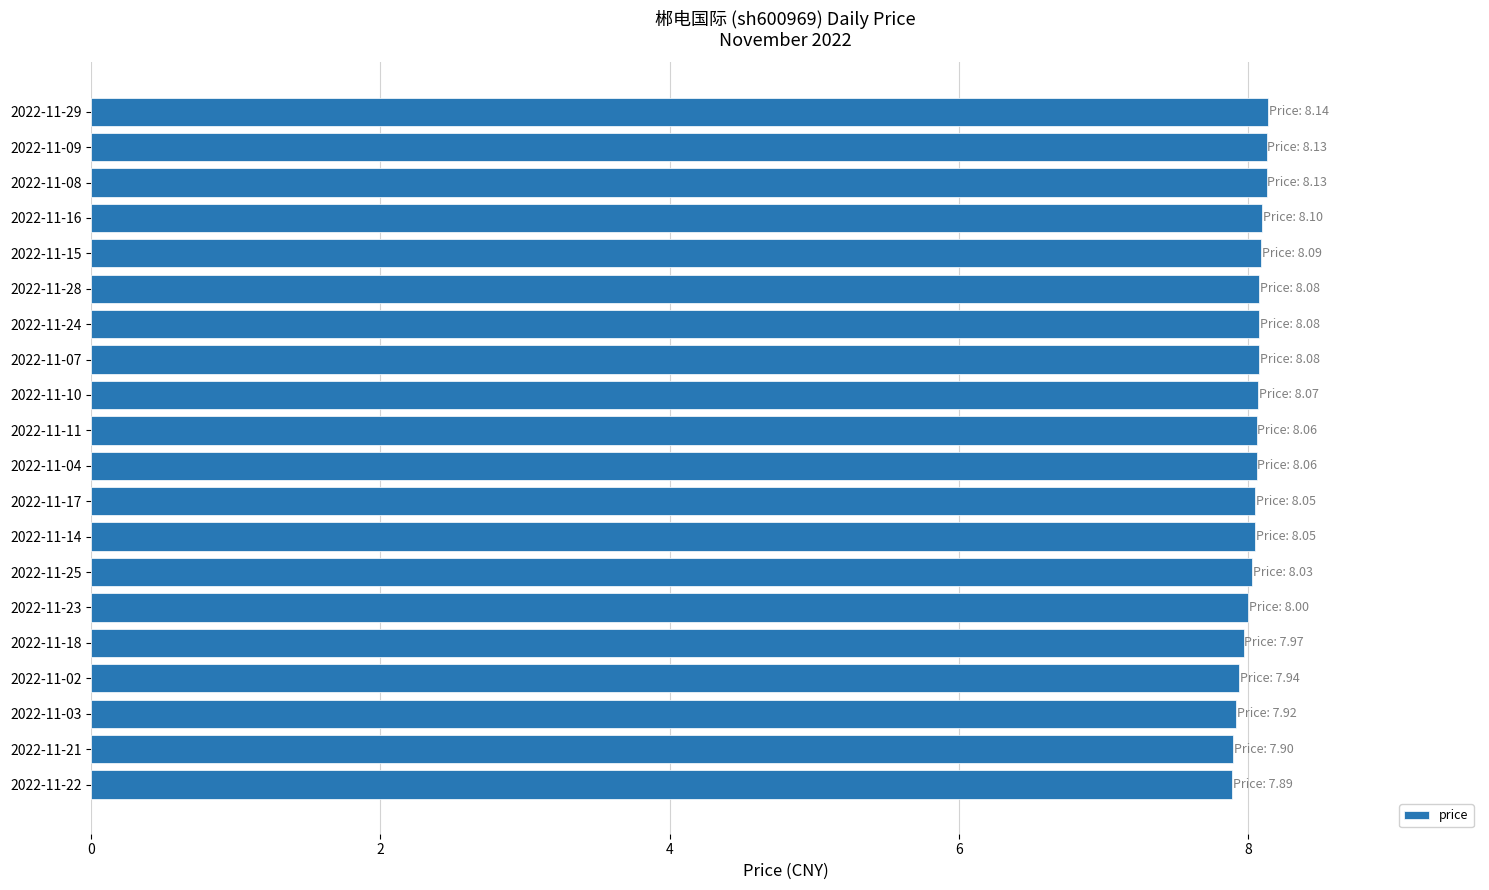

What is the value of the 8th bar from the top?

8.1